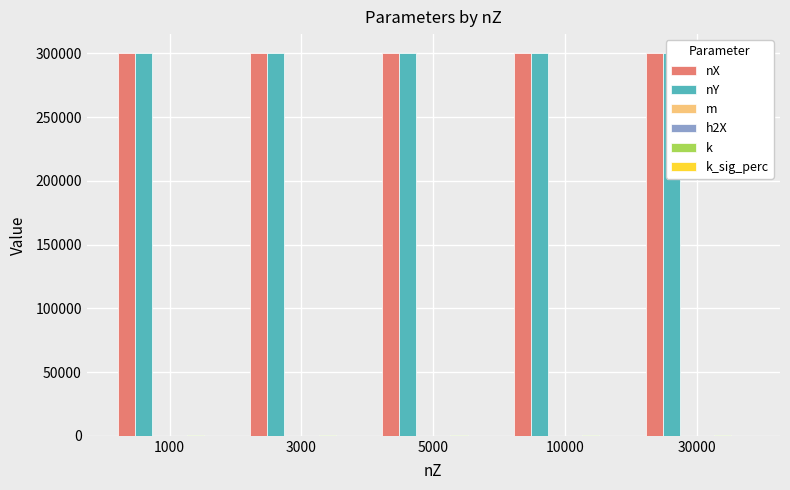

What is the value of the nY bar at the 5th from the left?

300000.0